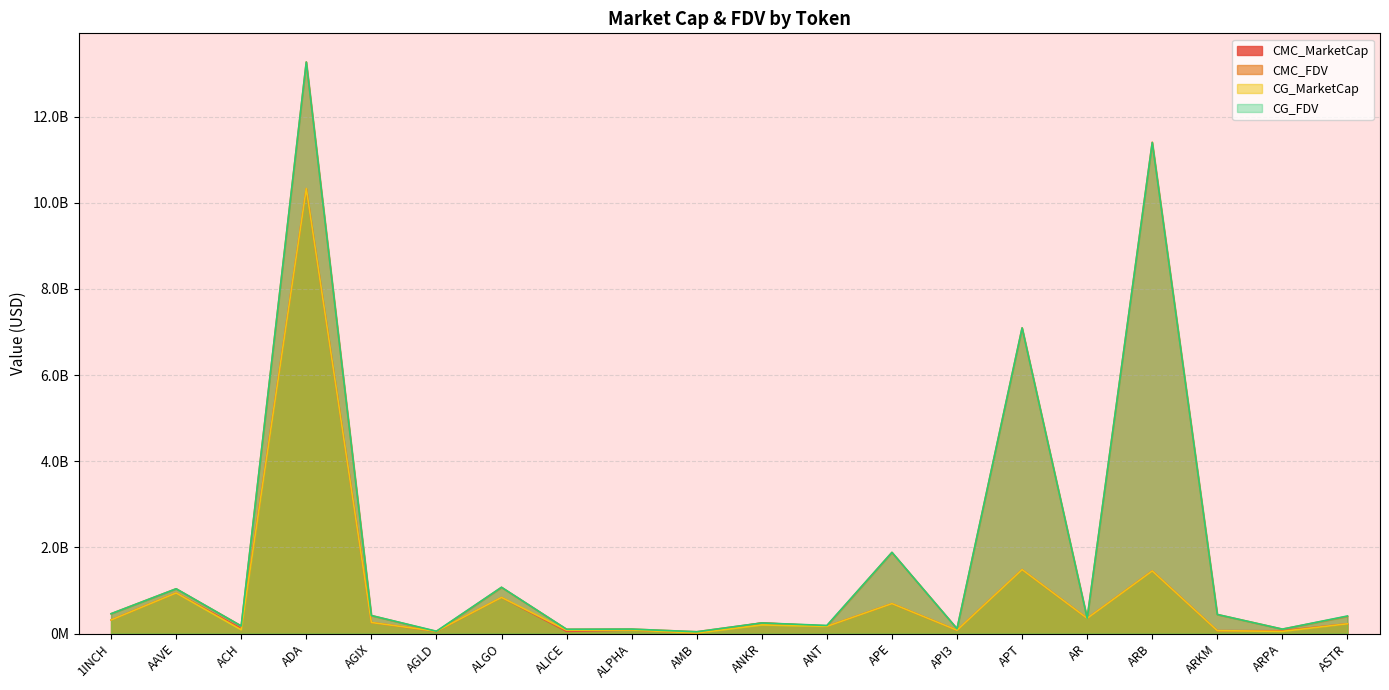

What is the greatest value displayed?

13267884552.5